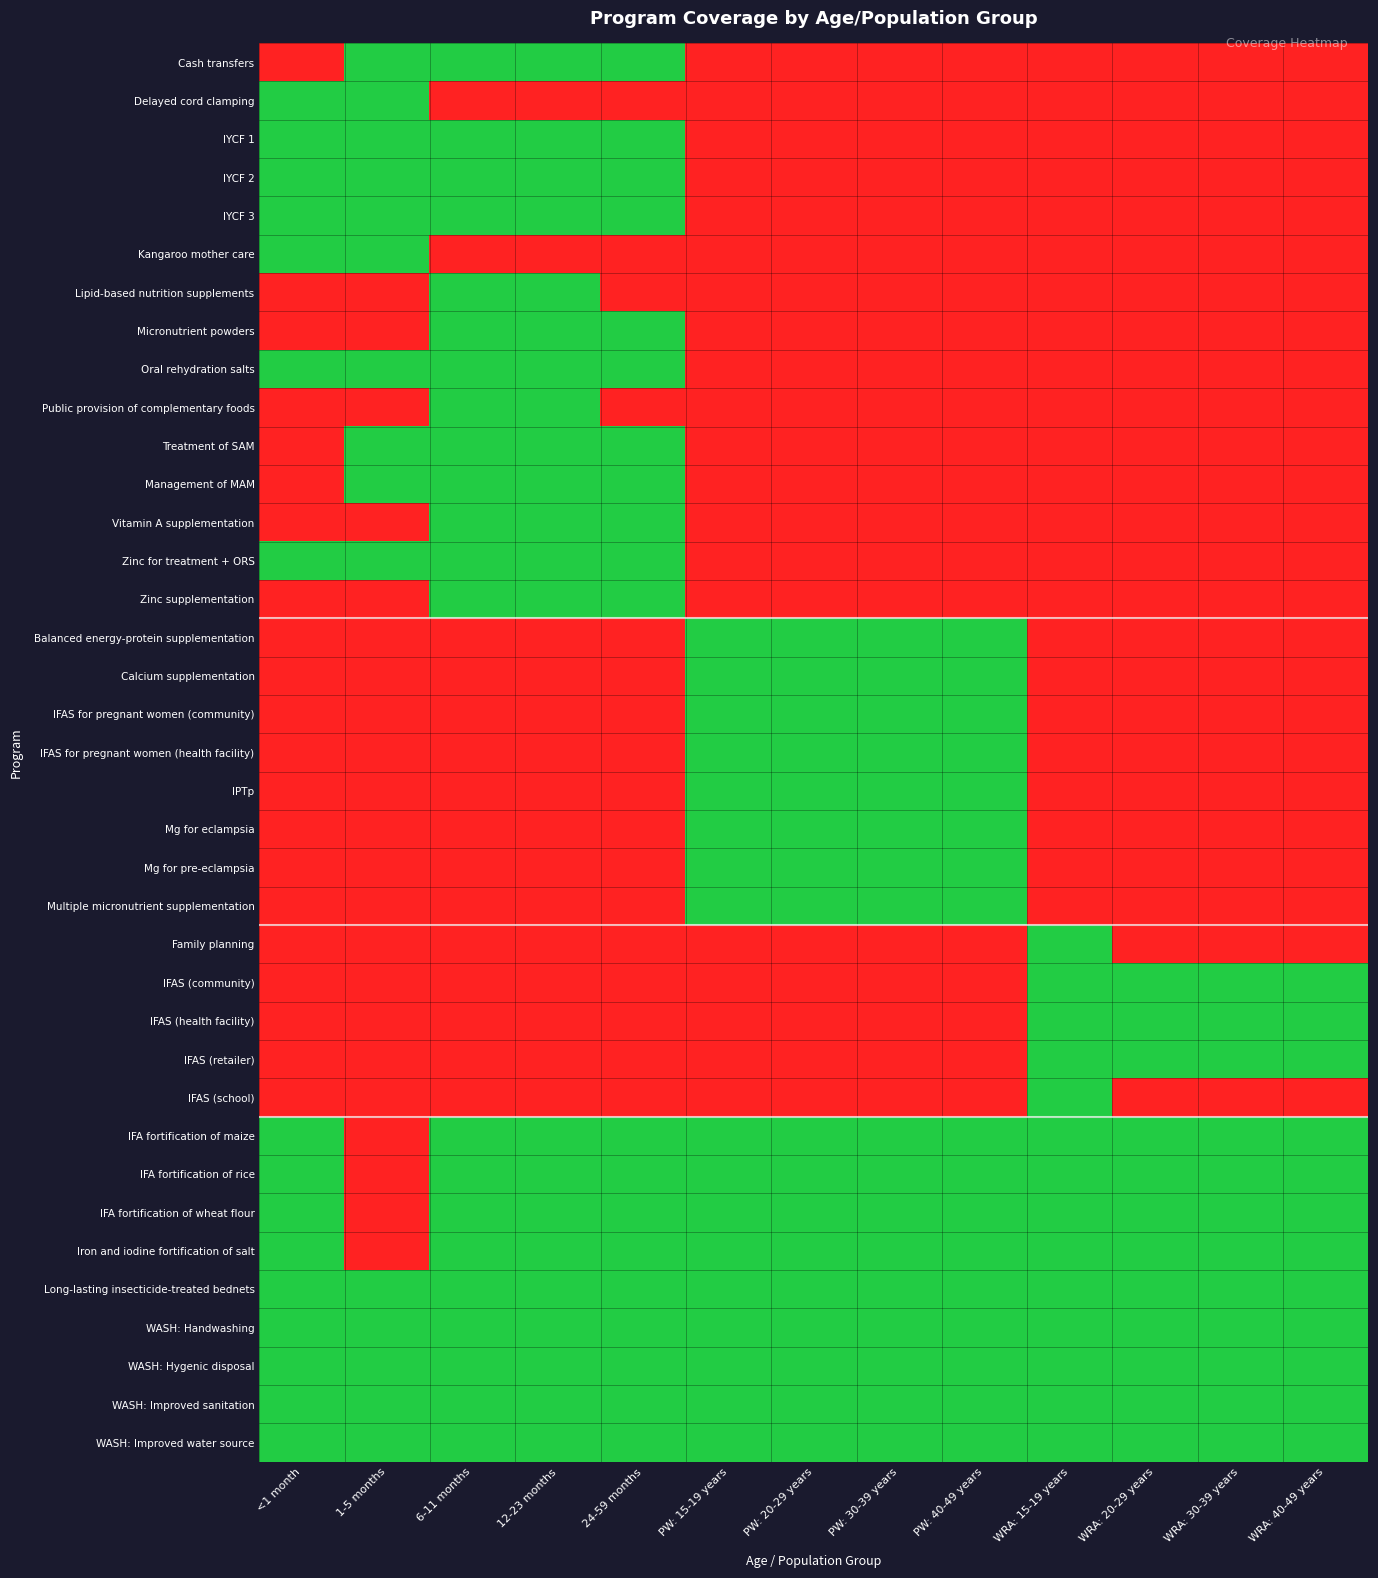

At 6-11 months, list the series in order from largest to smallest.

Cash transfers, IYCF 1, IYCF 2, IYCF 3, Lipid-based nutrition supplements, Micronutrient powders, Oral rehydration salts, Public provision of complementary foods, Treatment of SAM, Management of MAM, Vitamin A supplementation, Zinc for treatment + ORS, Zinc supplementation, IFA fortification of maize, IFA fortification of rice, IFA fortification of wheat flour, Iron and iodine fortification of salt, Long-lasting insecticide-treated bednets, WASH: Handwashing, WASH: Hygenic disposal, WASH: Improved sanitation, WASH: Improved water source, Delayed cord clamping, Kangaroo mother care, Balanced energy-protein supplementation, Calcium supplementation, IFAS for pregnant women (community), IFAS for pregnant women (health facility), IPTp, Mg for eclampsia, Mg for pre-eclampsia, Multiple micronutrient supplementation, Family planning, IFAS (community), IFAS (health facility), IFAS (retailer), IFAS (school)